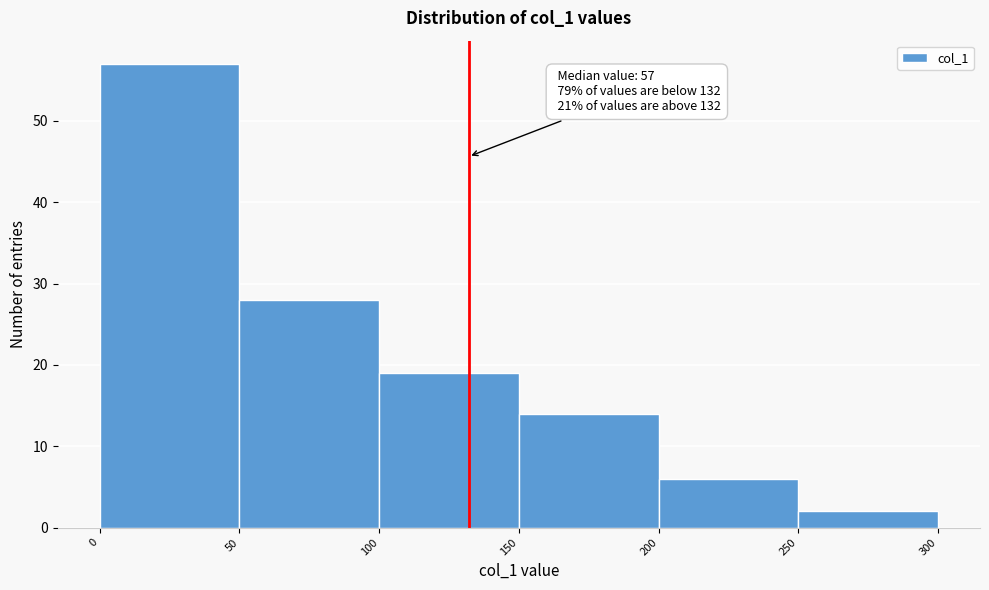

Over which range of the x-axis is the bar tallest?

0 to 50